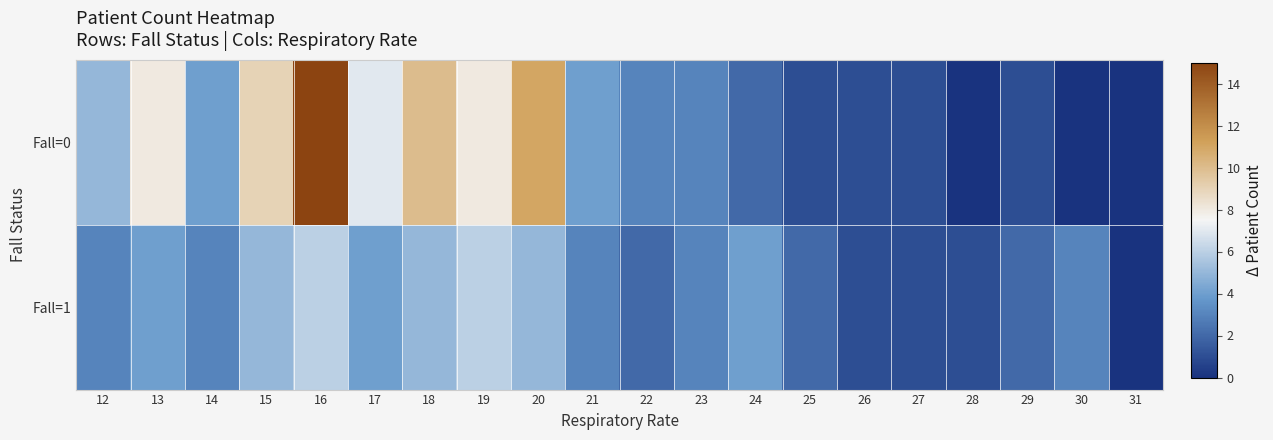

Between 19 and 27, which series saw the biggest shift?

Fall=0